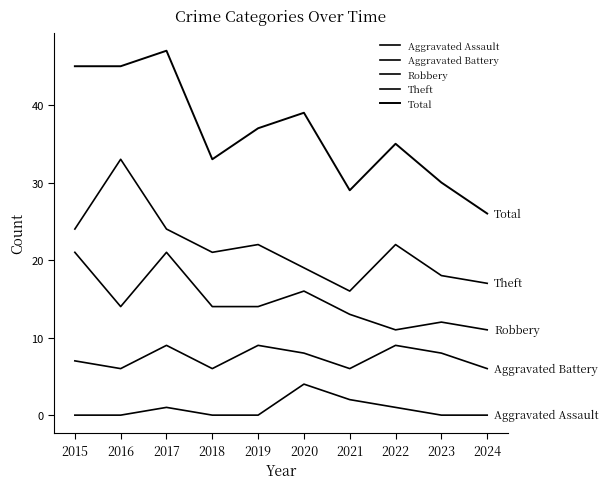

What is the maximum value shown in the chart?

47